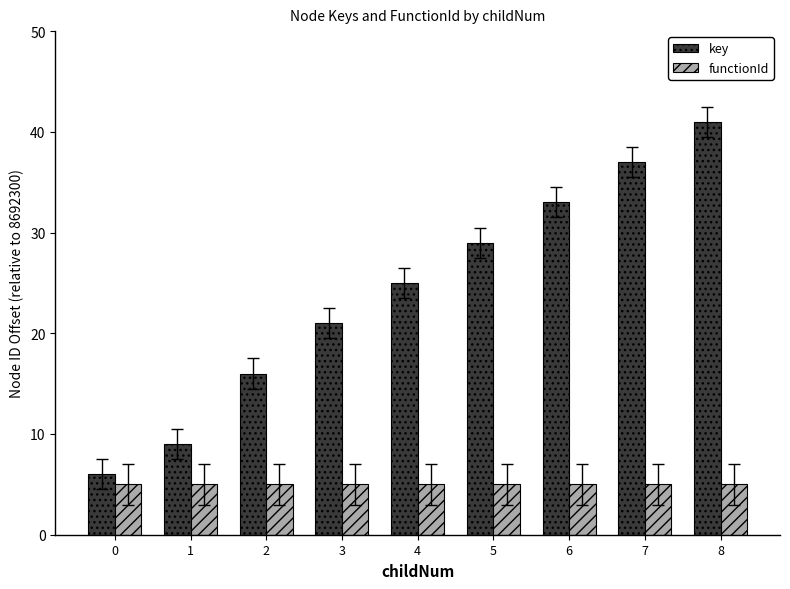

Reading right to left, what are all the values shown in this chart?

key: 8=41	7=37	6=33	5=29	4=25	3=21	2=16	1=9	0=6
functionId: 8=5	7=5	6=5	5=5	4=5	3=5	2=5	1=5	0=5